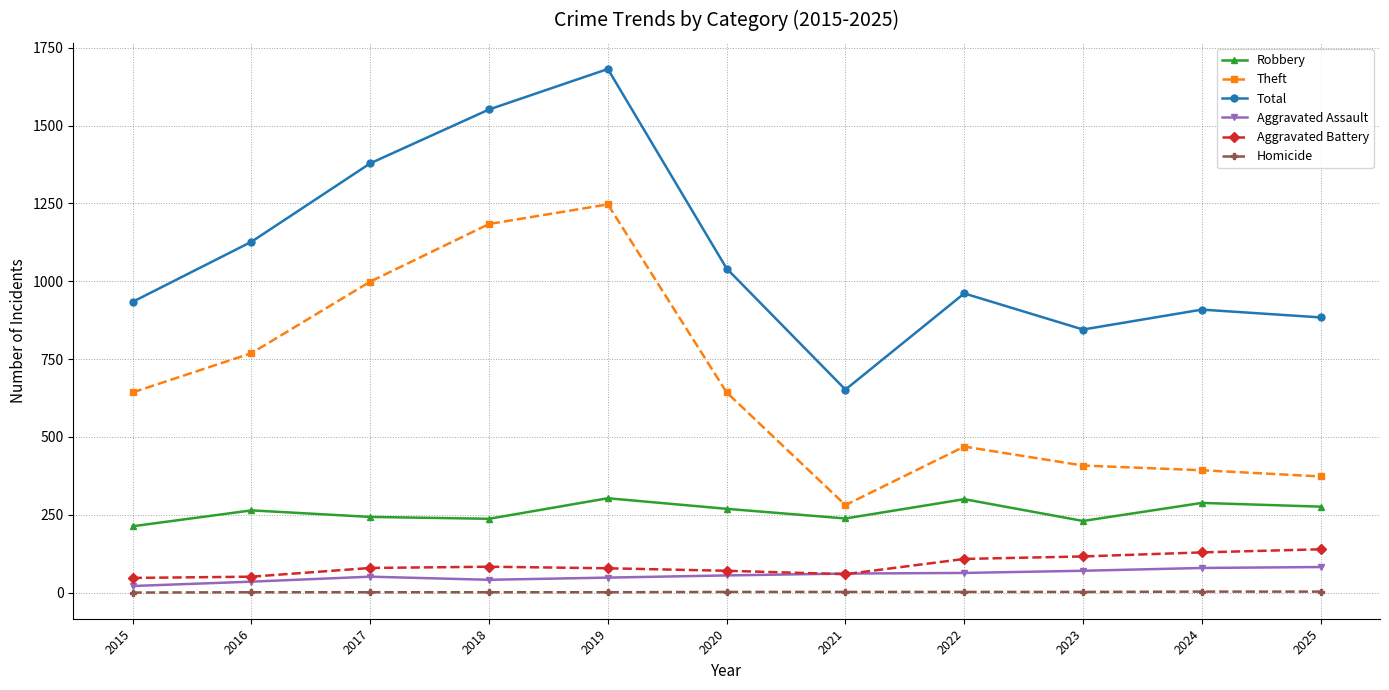

What is the total value across all series at 2017?

2752